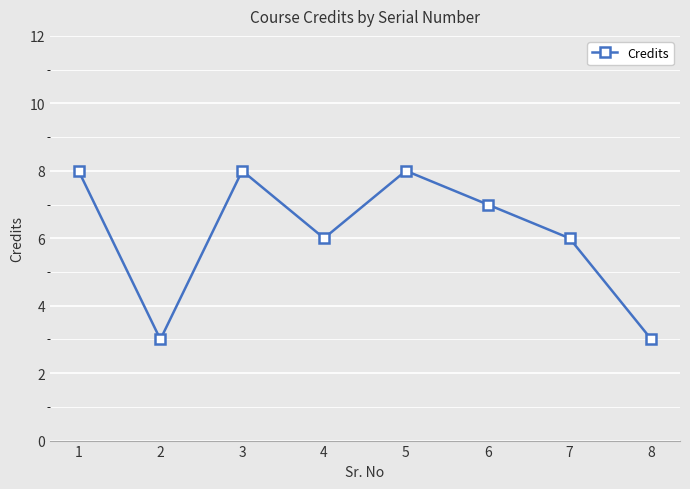

How many values are below 7?

4